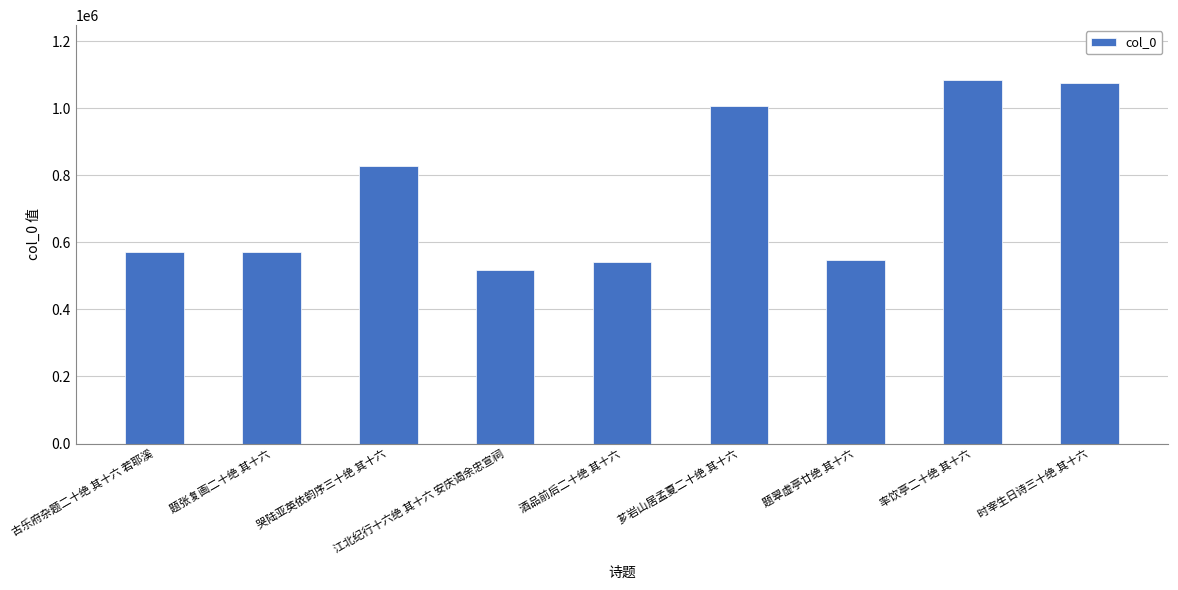

What is the smallest value displayed?

518860